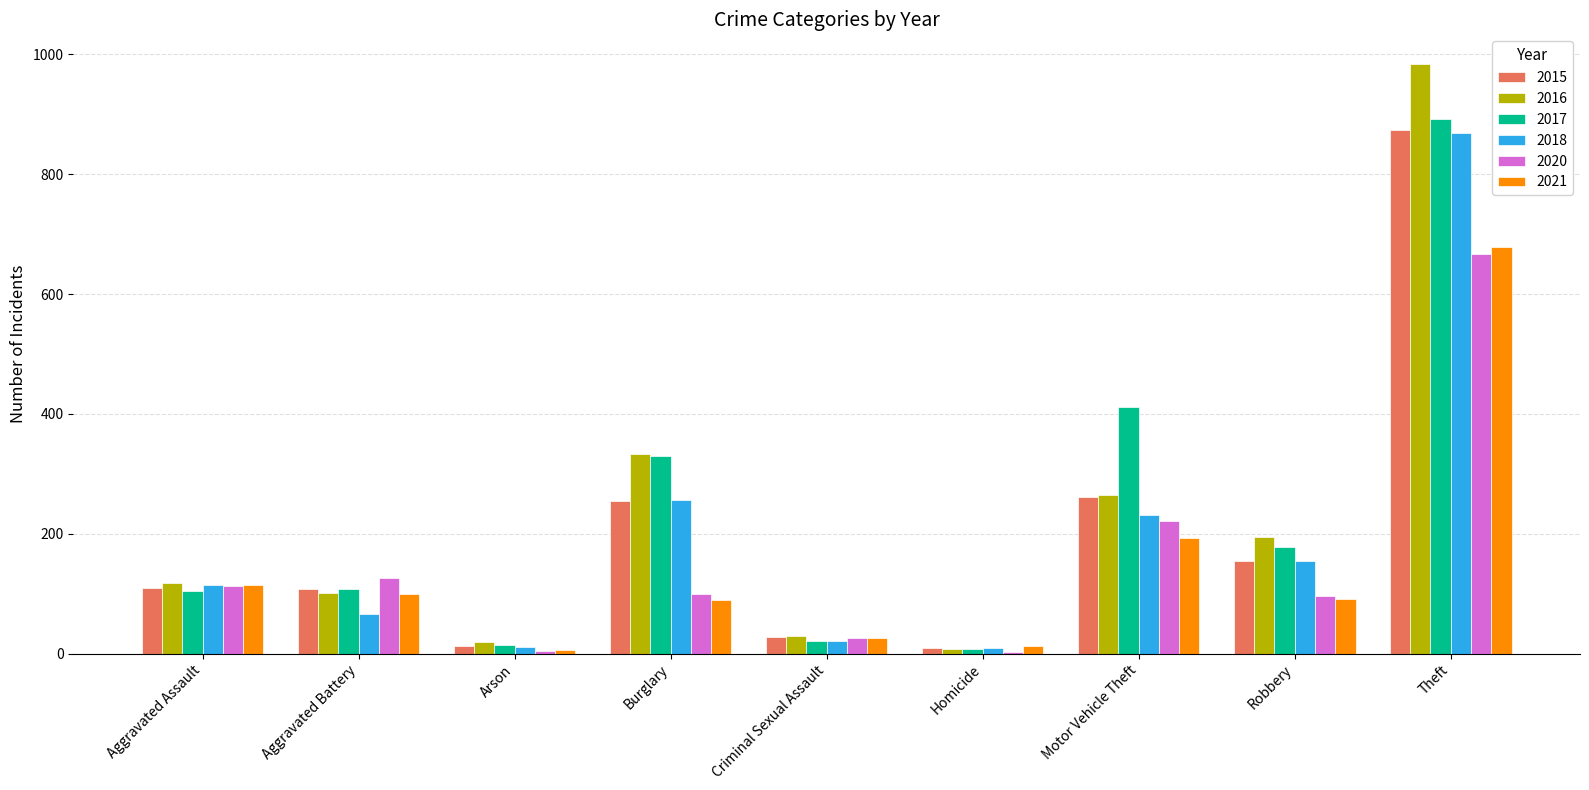

The value of 2015 at Arson is 13. True or false?

True